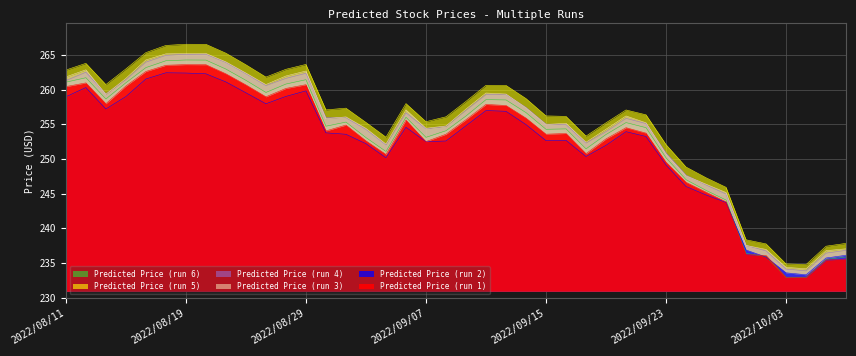

Rank the series by their maximum value, from lowest to highest.

Predicted Price (run 2), Predicted Price (run 1), Predicted Price (run 6), Predicted Price (run 4), Predicted Price (run 3), Predicted Price (run 5)